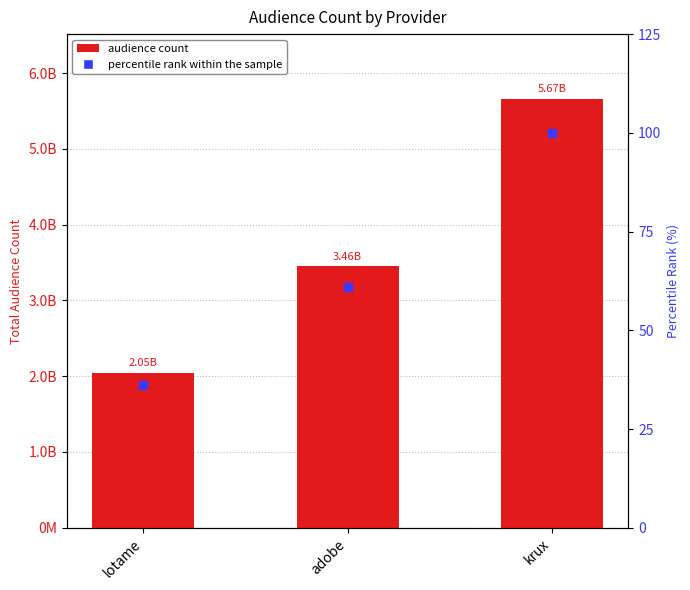

At how many categories does at least one series exceed 173577471?

3